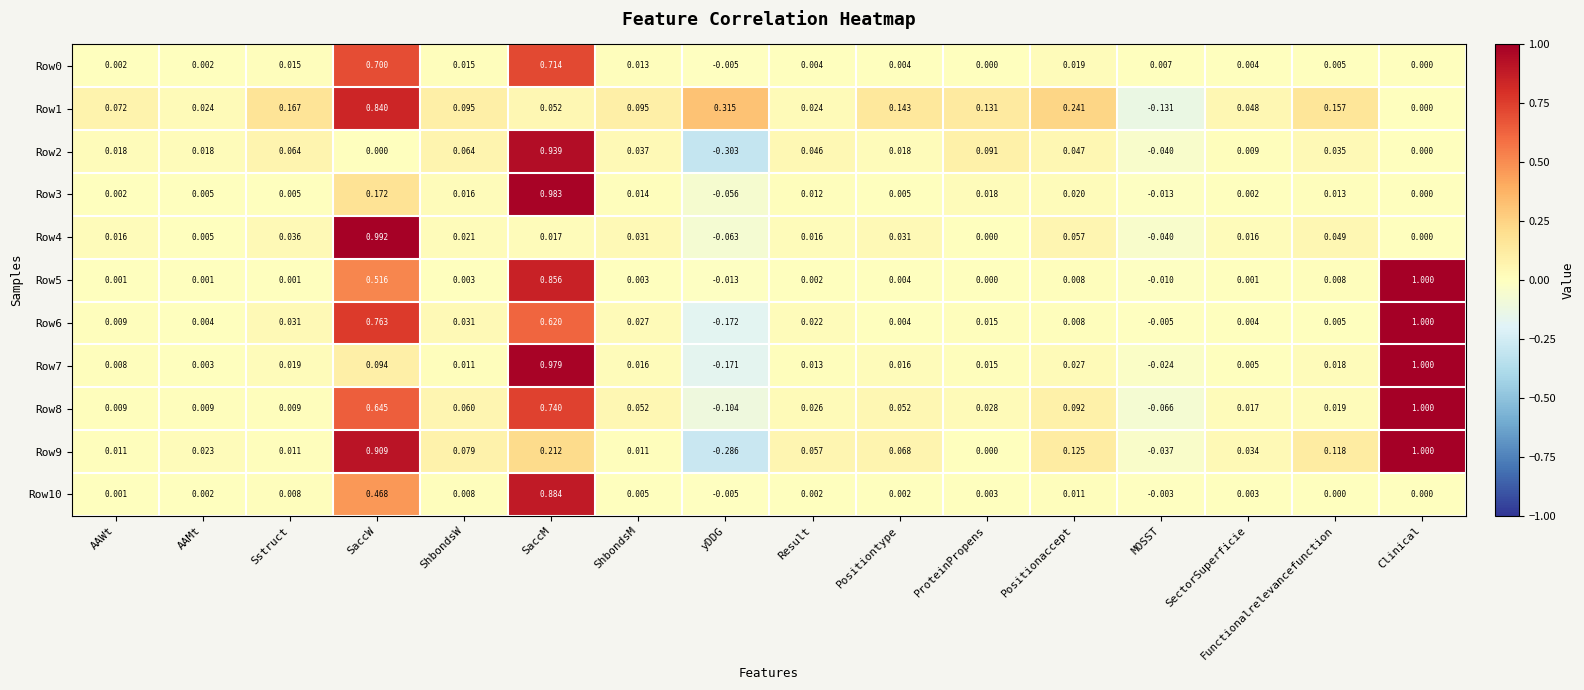

How many values in the Row8 series are below 0?

2